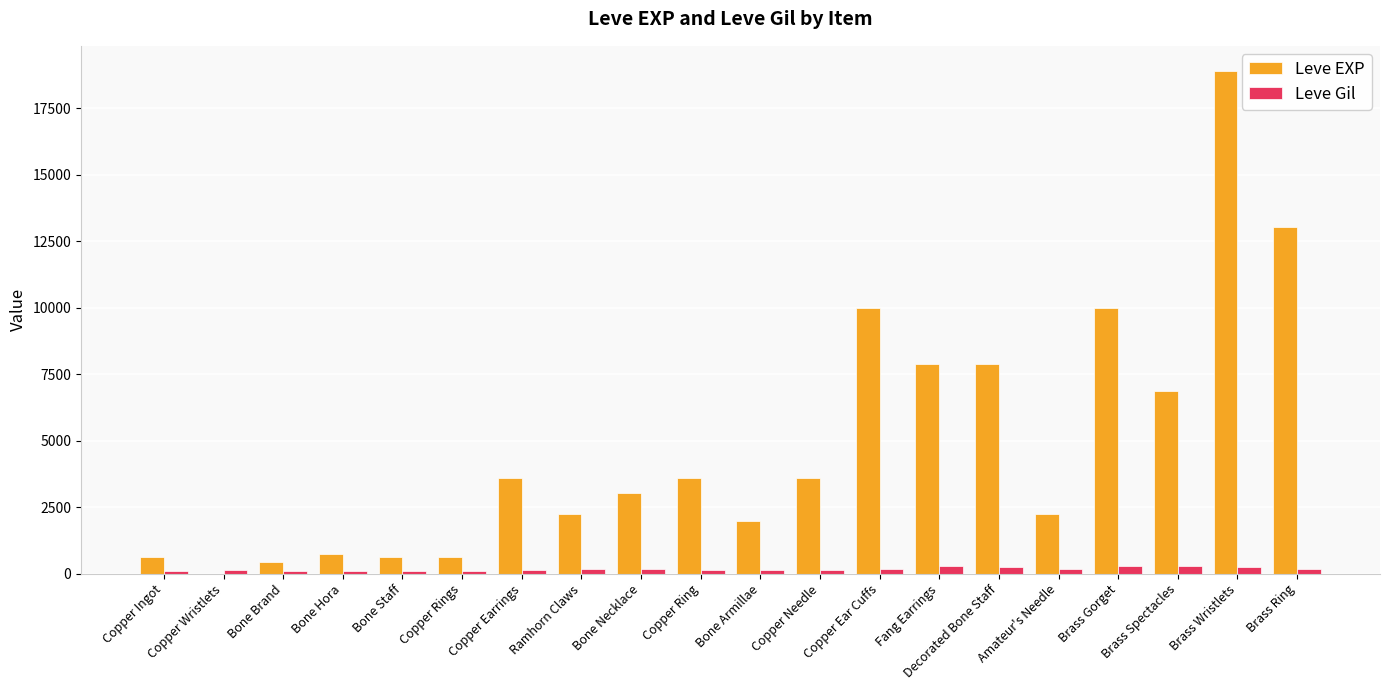

Between Copper Wristlets and Amateur's Needle, which series saw the biggest shift?

Leve EXP